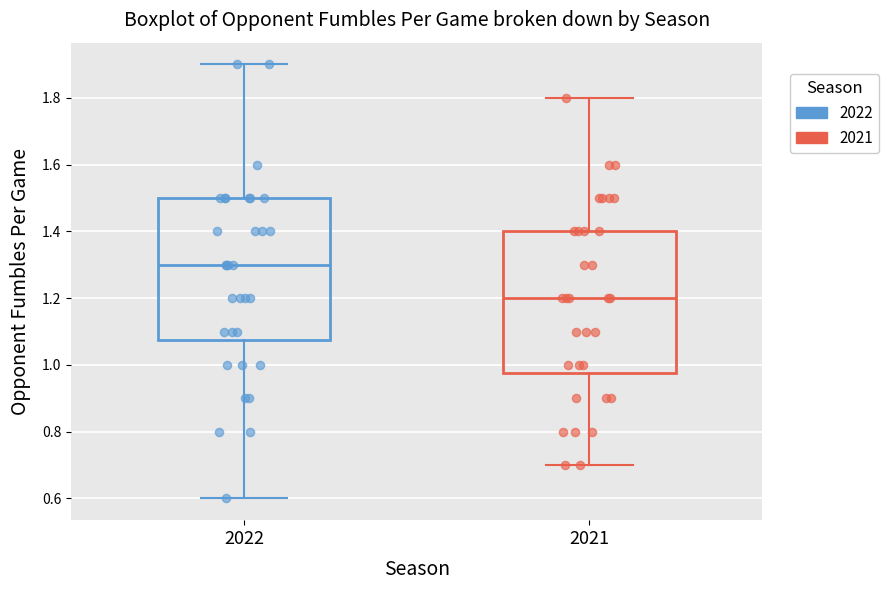

Where does the median line of the box at x = 2021 sit on the y-axis? The values are not printed on the chart, so give them approximately, as read against the axis.

1.20